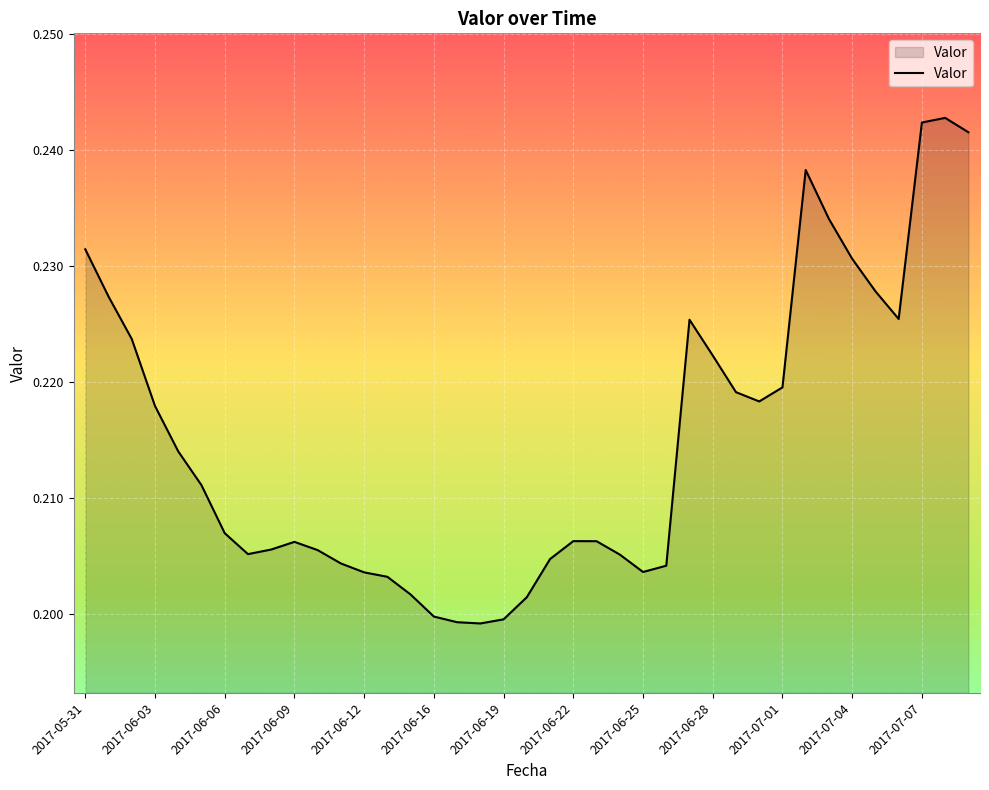

Is this an area chart (filled region under the line)?

Yes